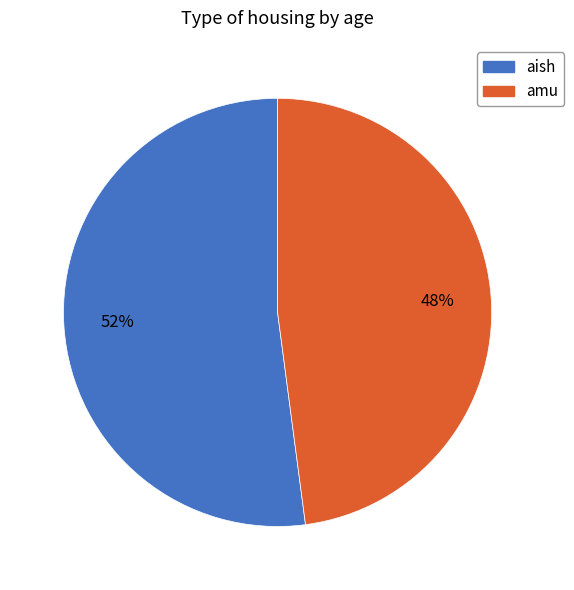

Rank the categories by value from highest to lowest.

aish, amu